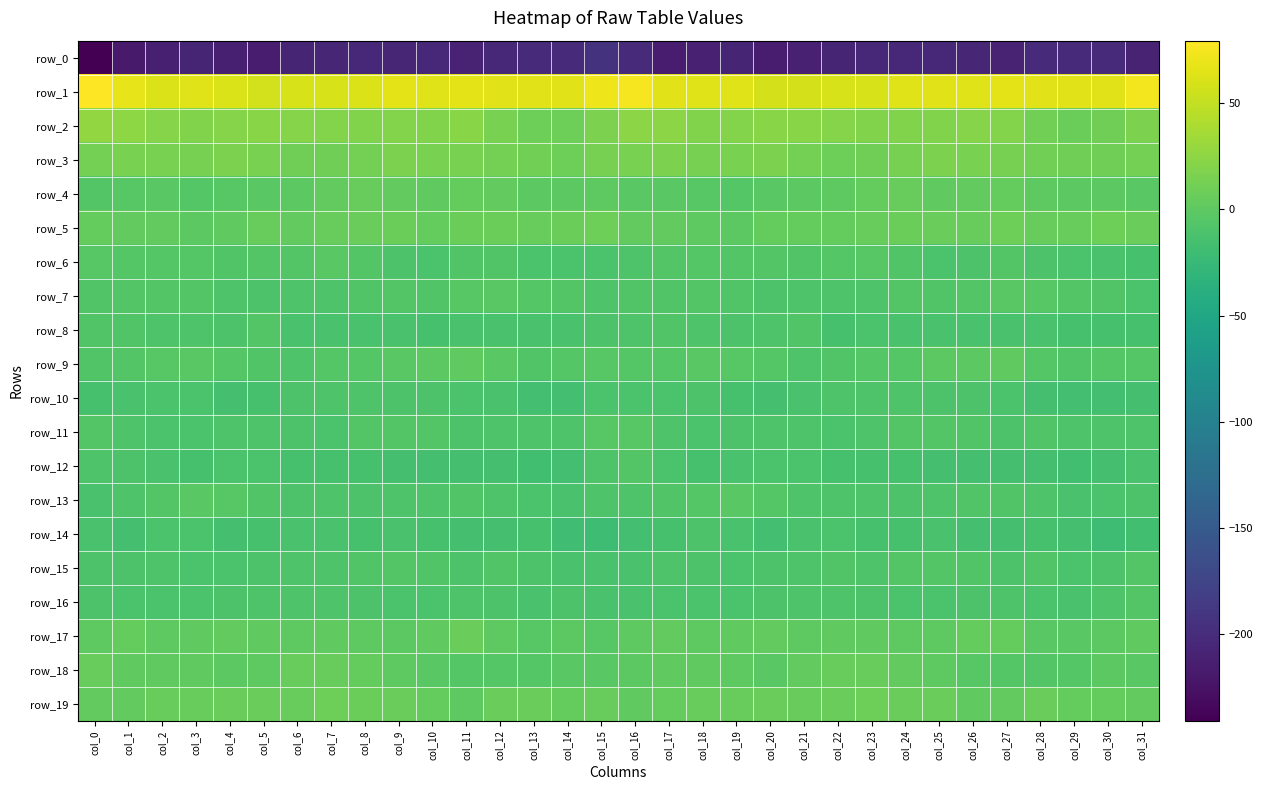

What is the sum of the row_16 values at col_31 and col_18?

-17.8